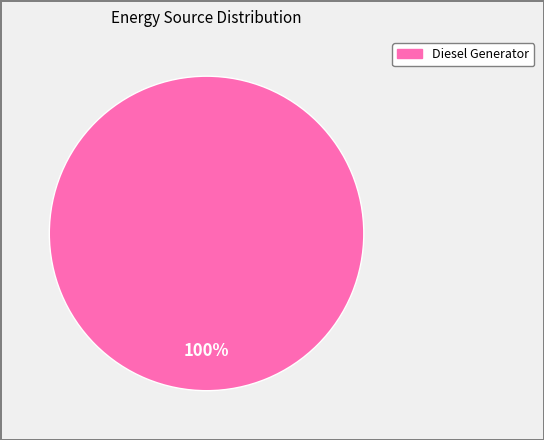

Is there any slice that represents more than half of the pie?

Yes